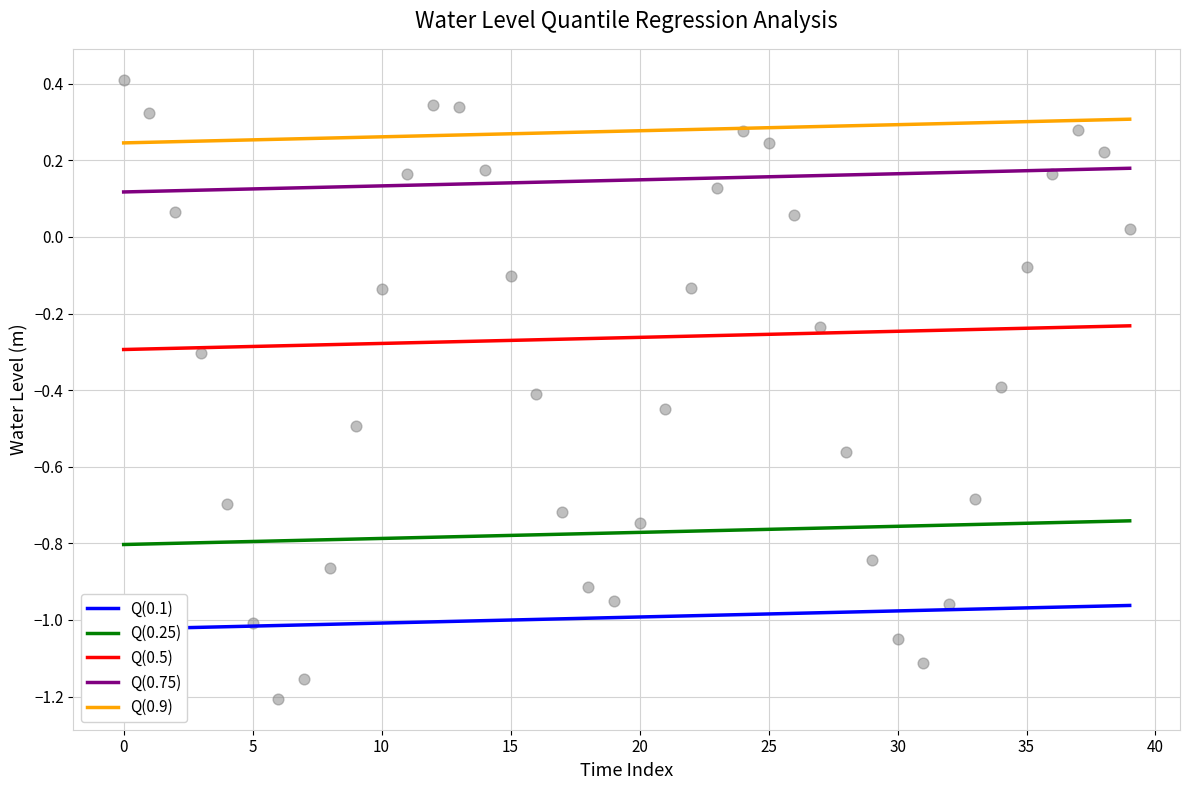

What is the range of Y values (max minus min)?

1.6